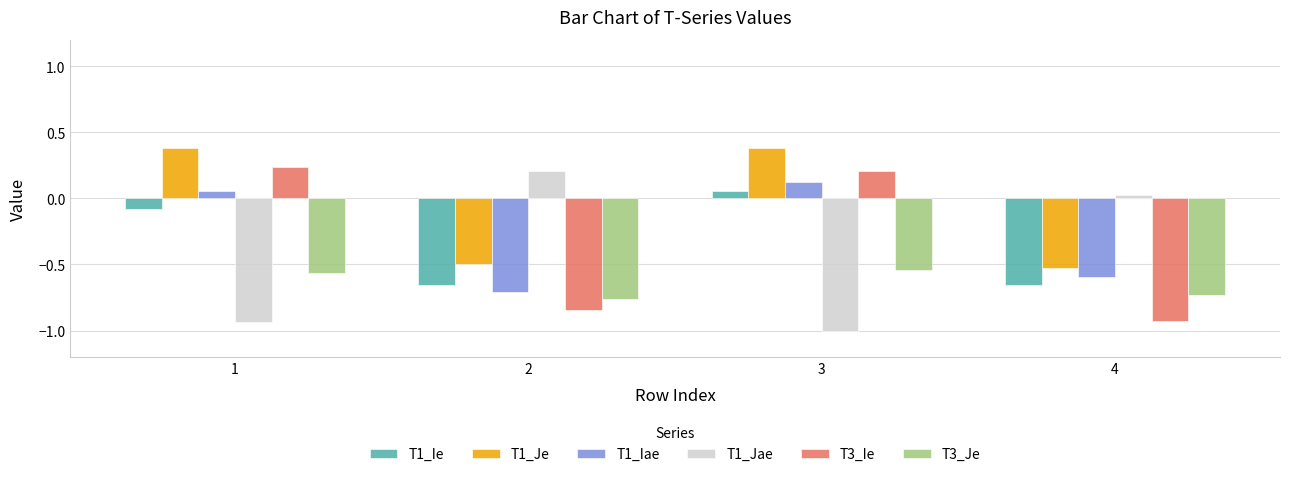

How many groups of bars are there?

4